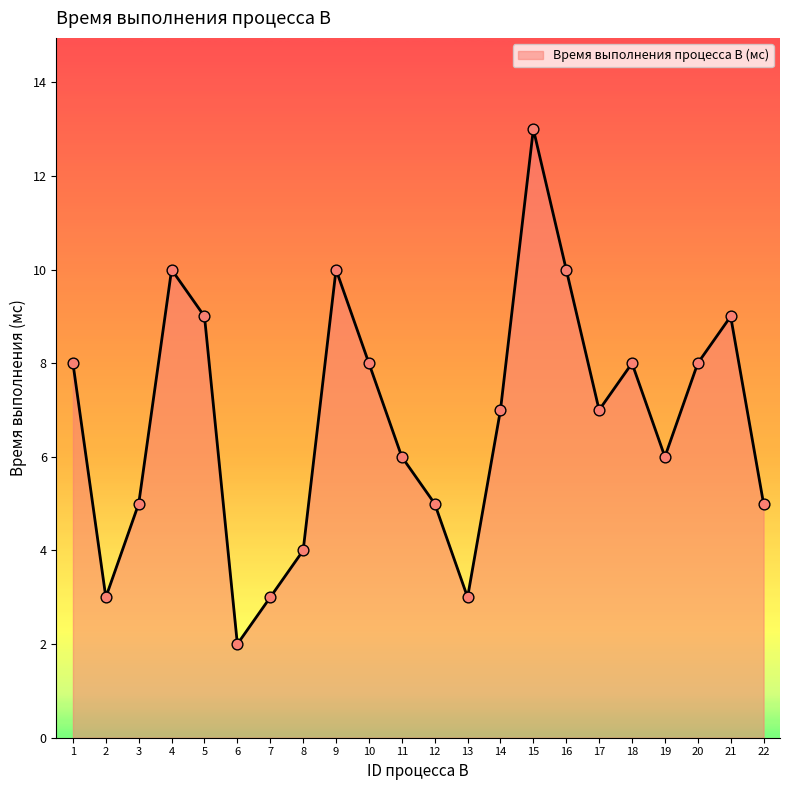

Which has a higher value, 14 or 4?

4